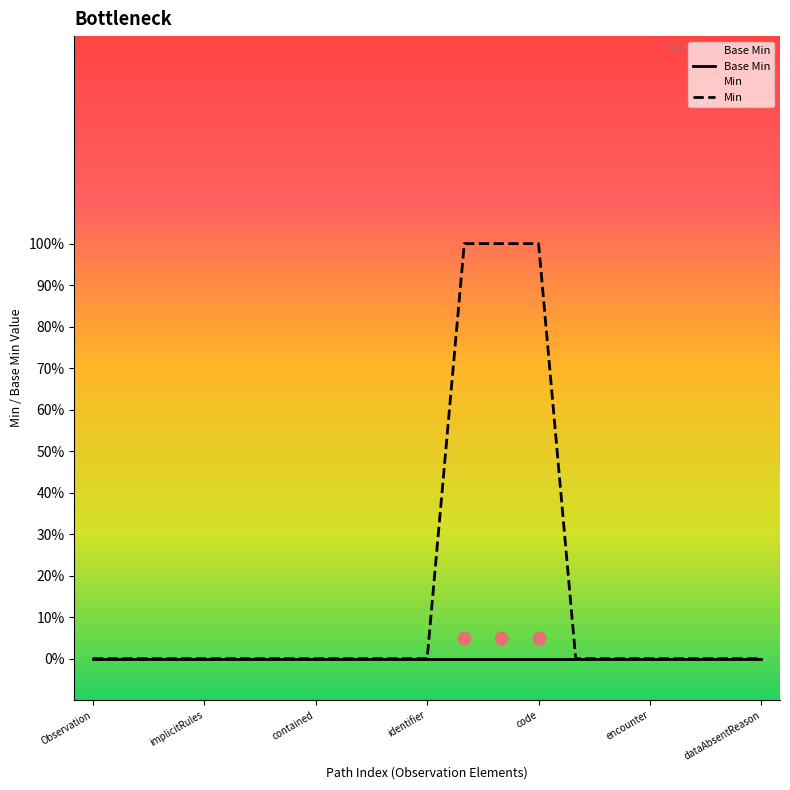

Which series contains the lowest Y value?

Base Min